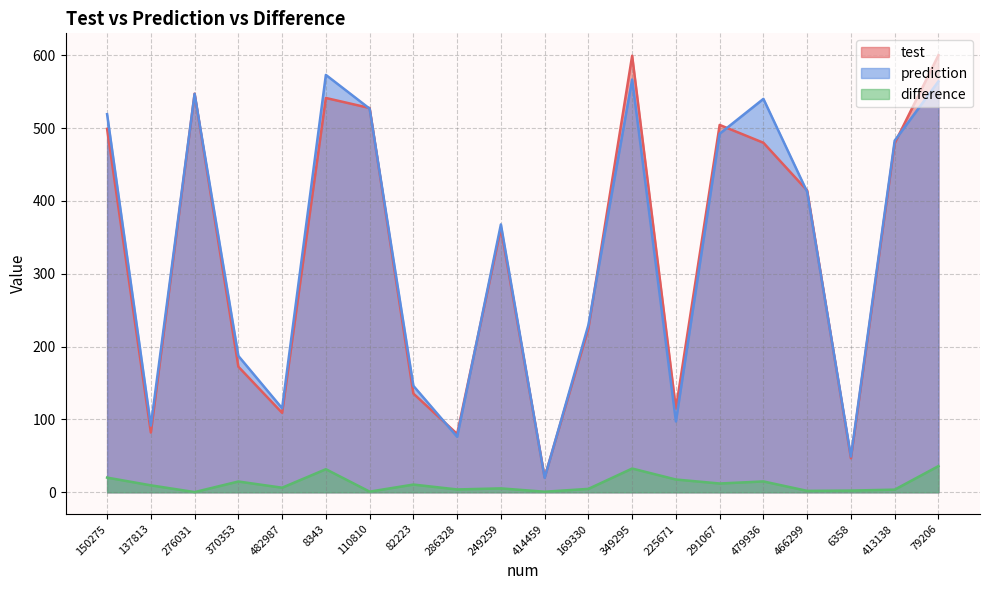

What is the difference between the maximum and minimum values in the test series?

579.6